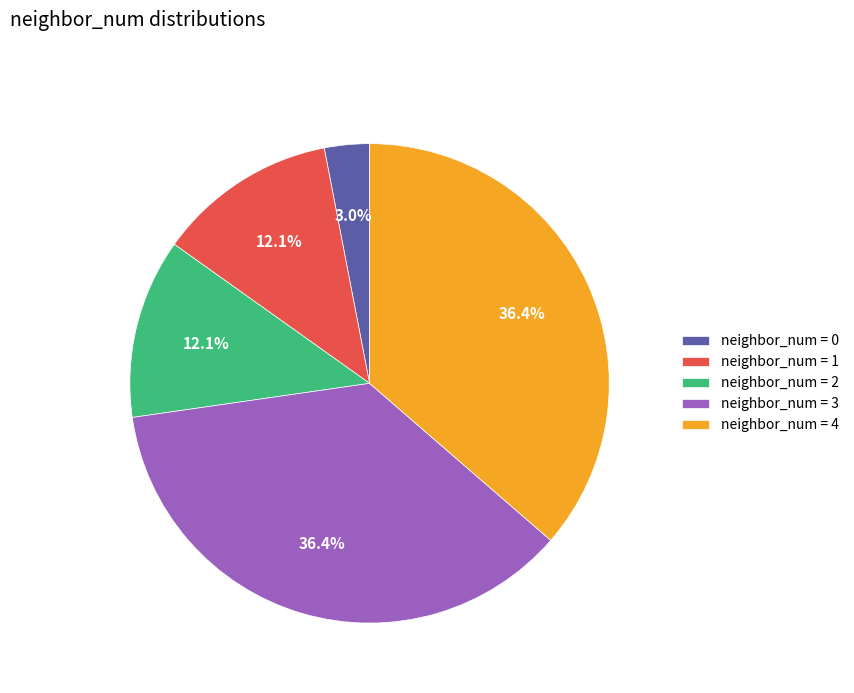

Do neighbor_num = 1 and neighbor_num = 4 together represent more than half of the pie?

No